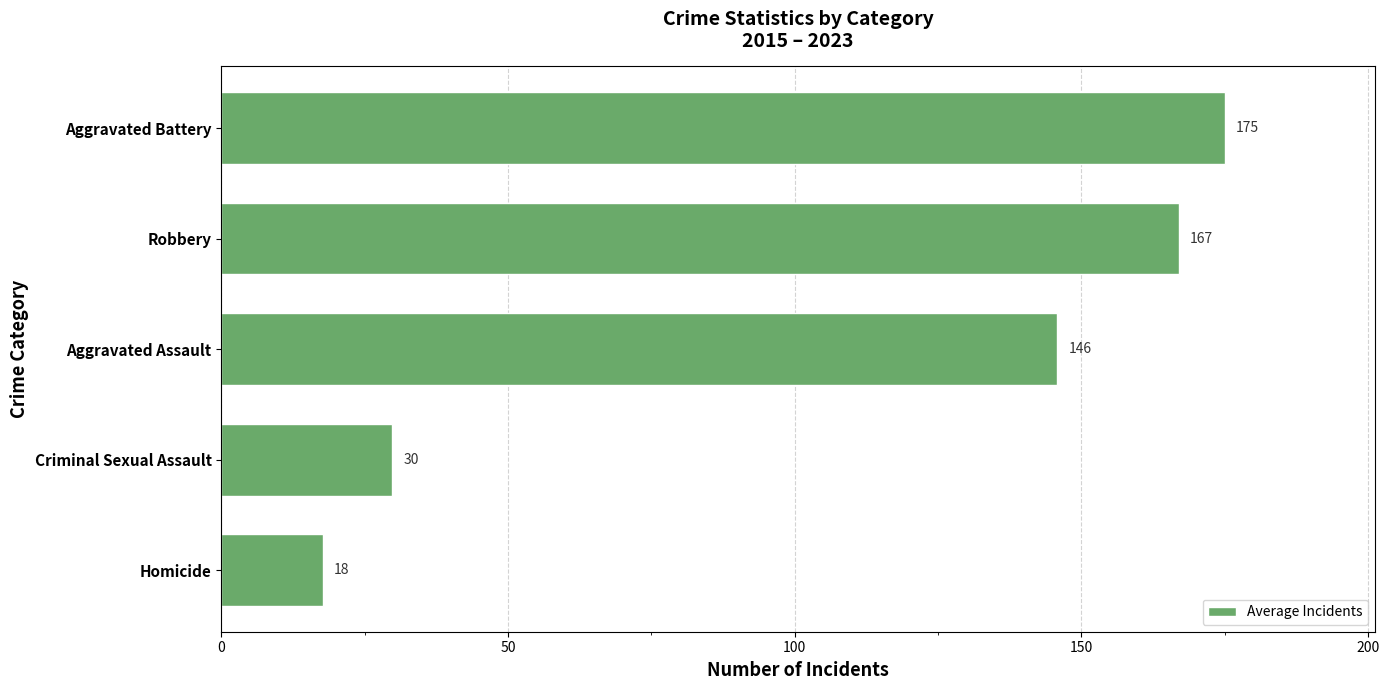

Is it true that the value at Criminal Sexual Assault is 29.8?

True